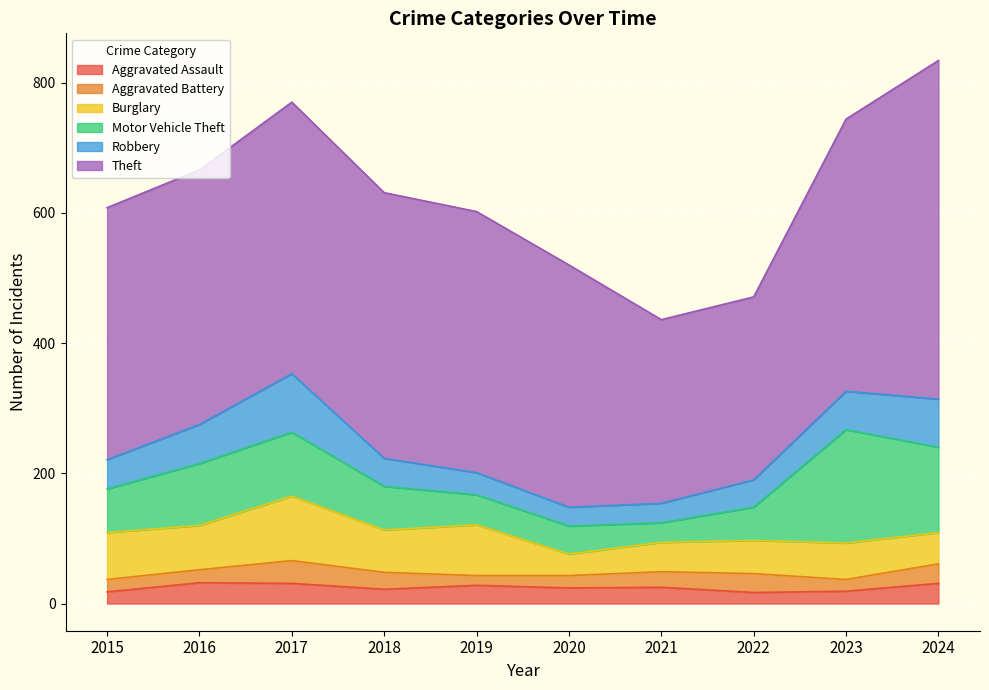

Where is Aggravated Assault nearest to the value 24?

2020